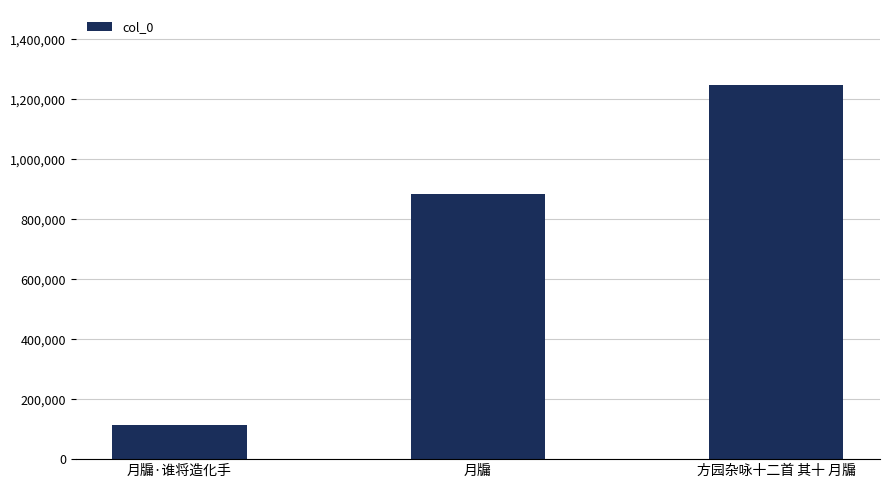

Is it true that the value at 月牖·谁将造化手 is 36056?

False